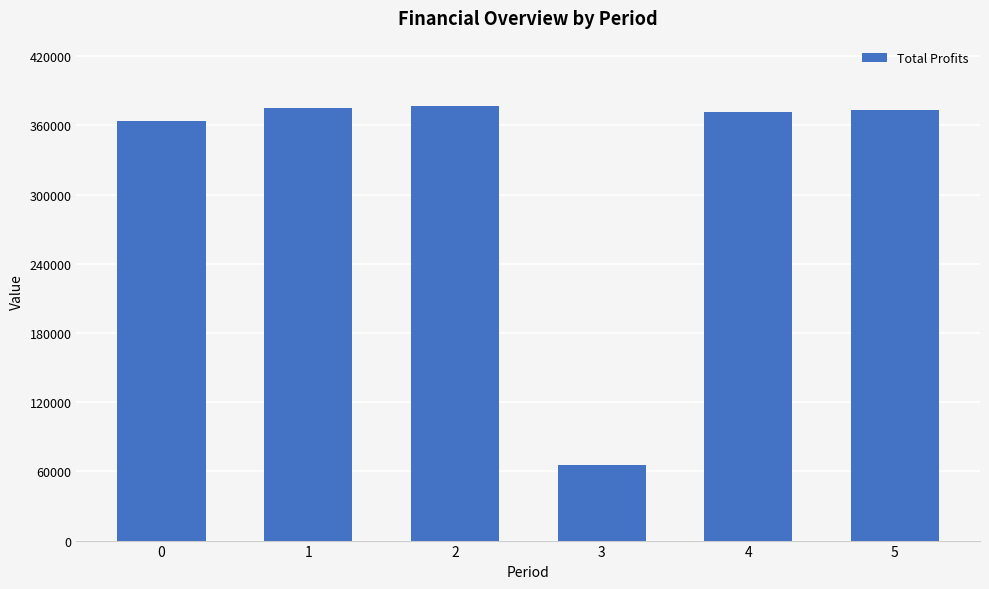

Read the value at 3.

65582.4